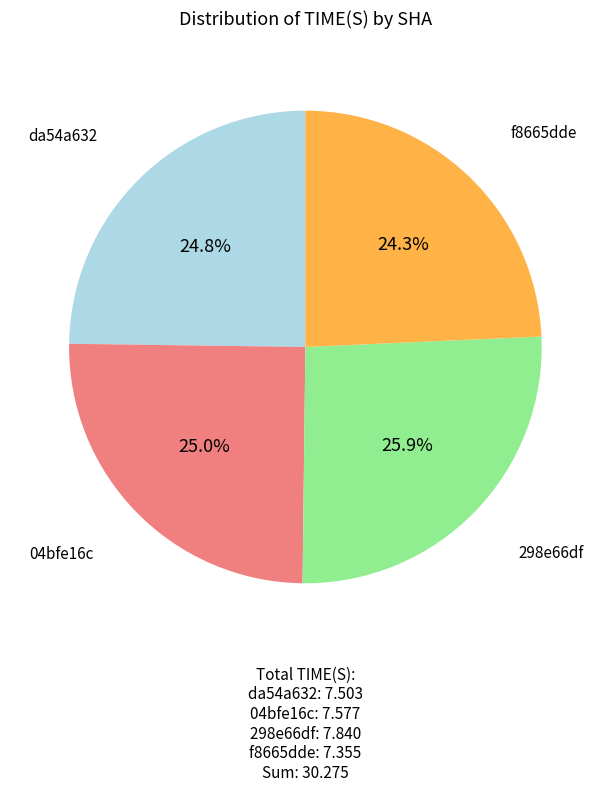

Does 04bfe16c represent more than half of the total?

No